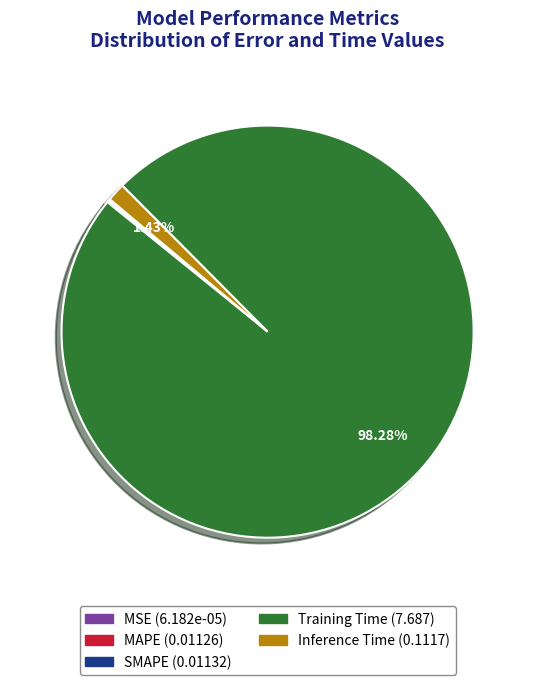

Which slice is the largest?

Training Time